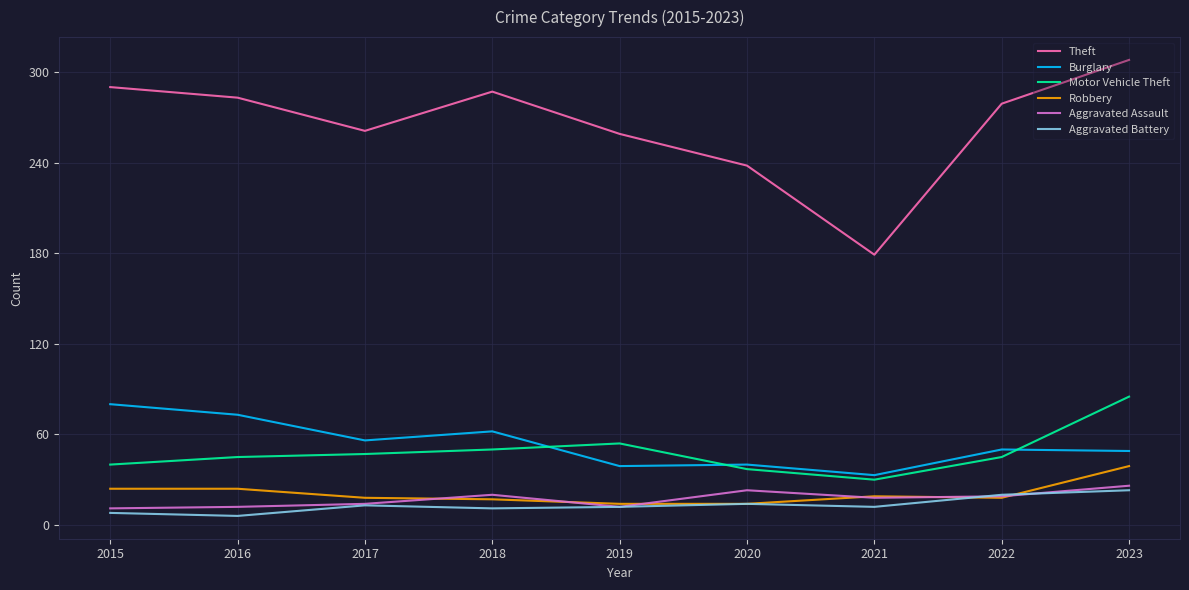

What is the maximum value for Burglary?

80